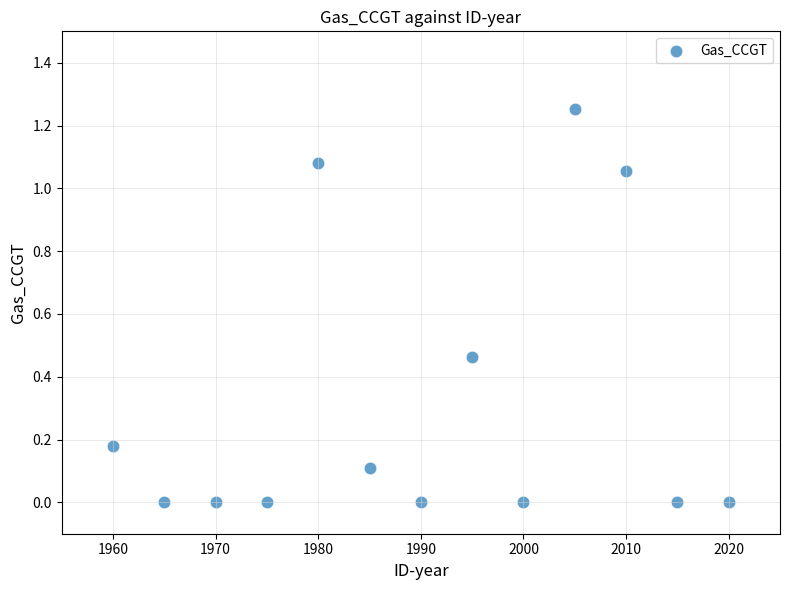

What is the range of X values (max minus min)?

60.0